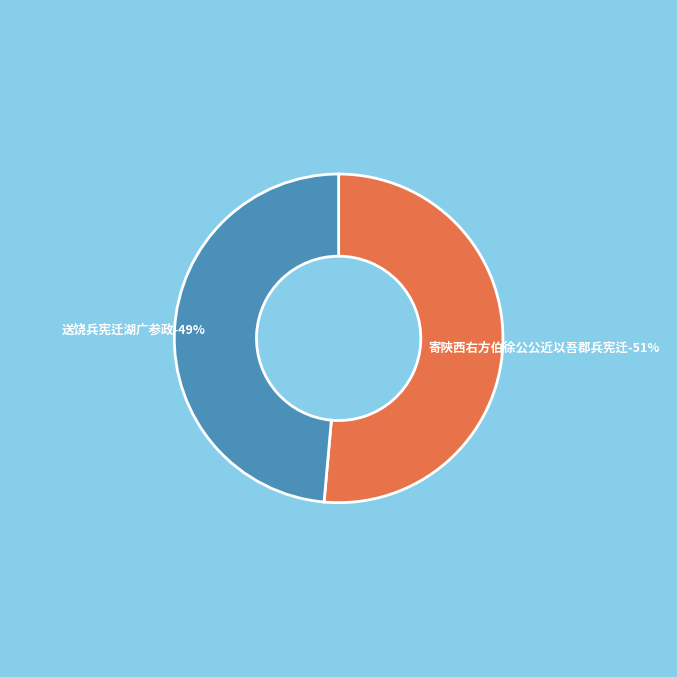

Is it true that 寄陜西右方伯徐公公近以吾郡兵宪迁 is 51% of the pie?

True